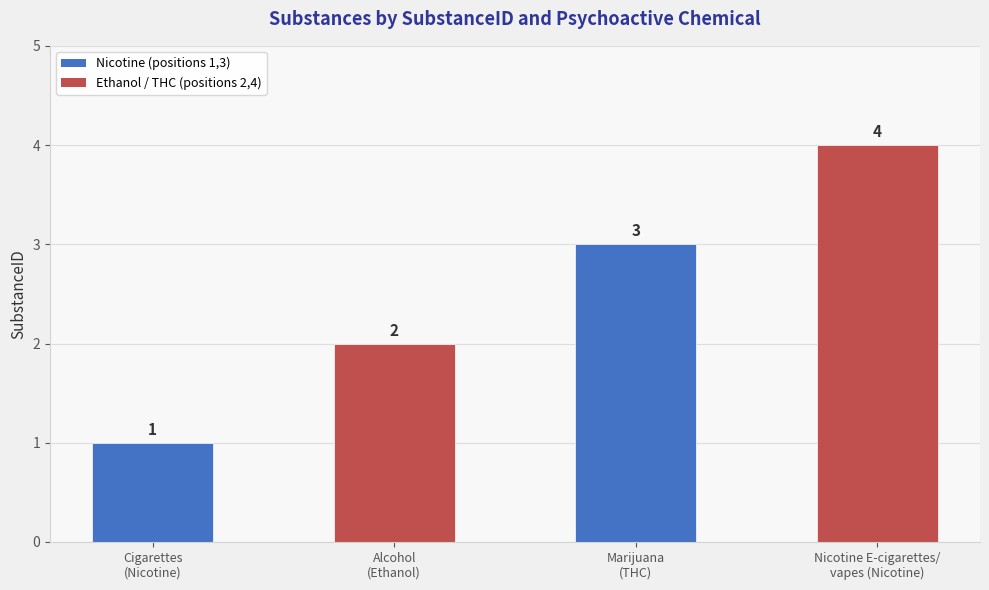

What is the label of the 3rd bar from the right?

Alcohol
(Ethanol)